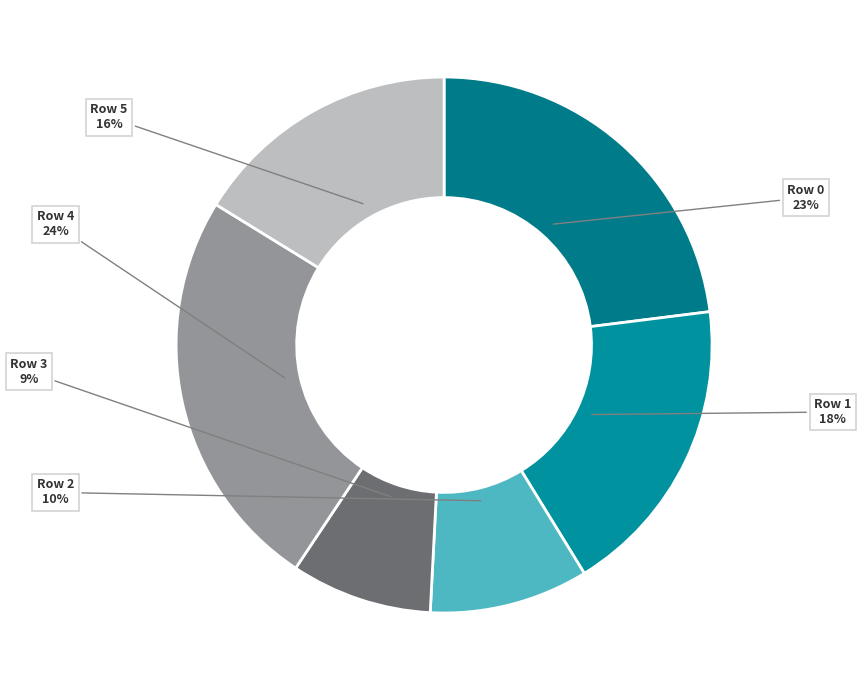

Combined, do Row 0 and Row 2 account for over 50%?

No